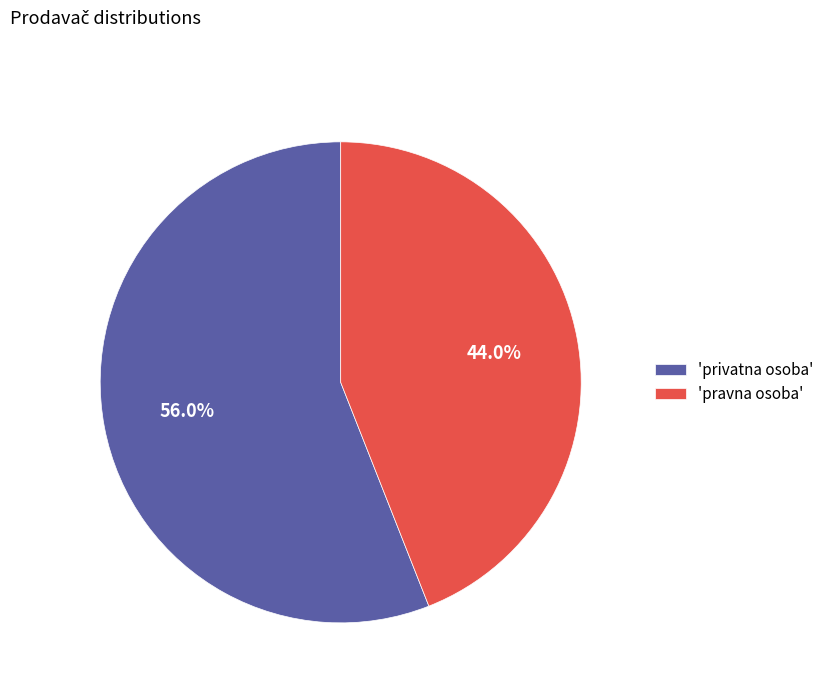

How many slices are in this pie chart?

2